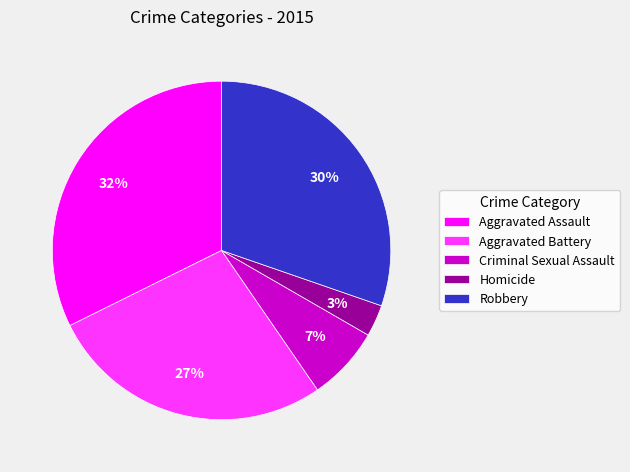

Rank the categories by value from highest to lowest.

Aggravated Assault, Robbery, Aggravated Battery, Criminal Sexual Assault, Homicide